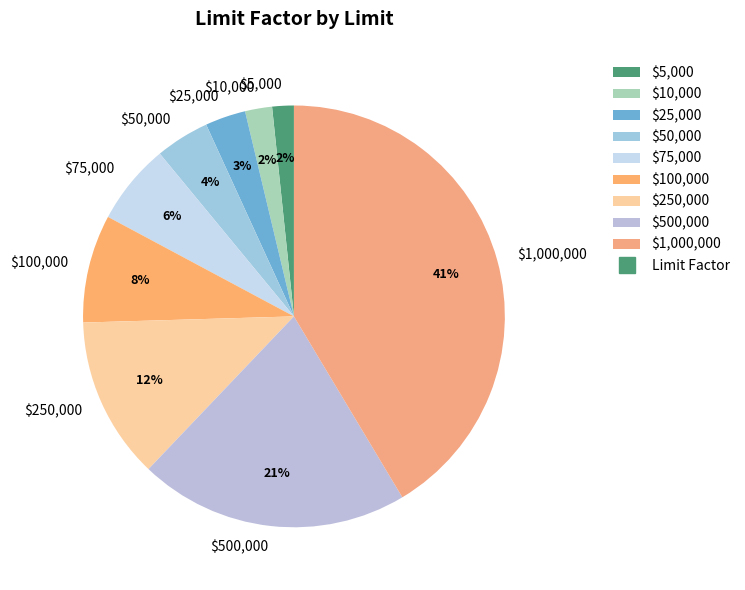

Is there a majority slice in this chart?

No